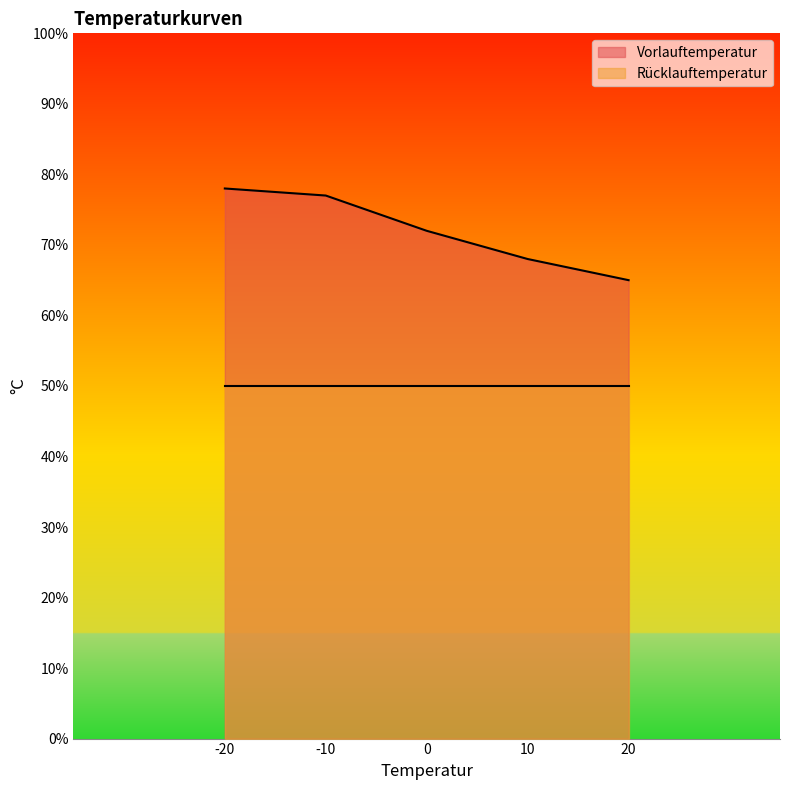

What is the sum of the values at 10 and 20?

133